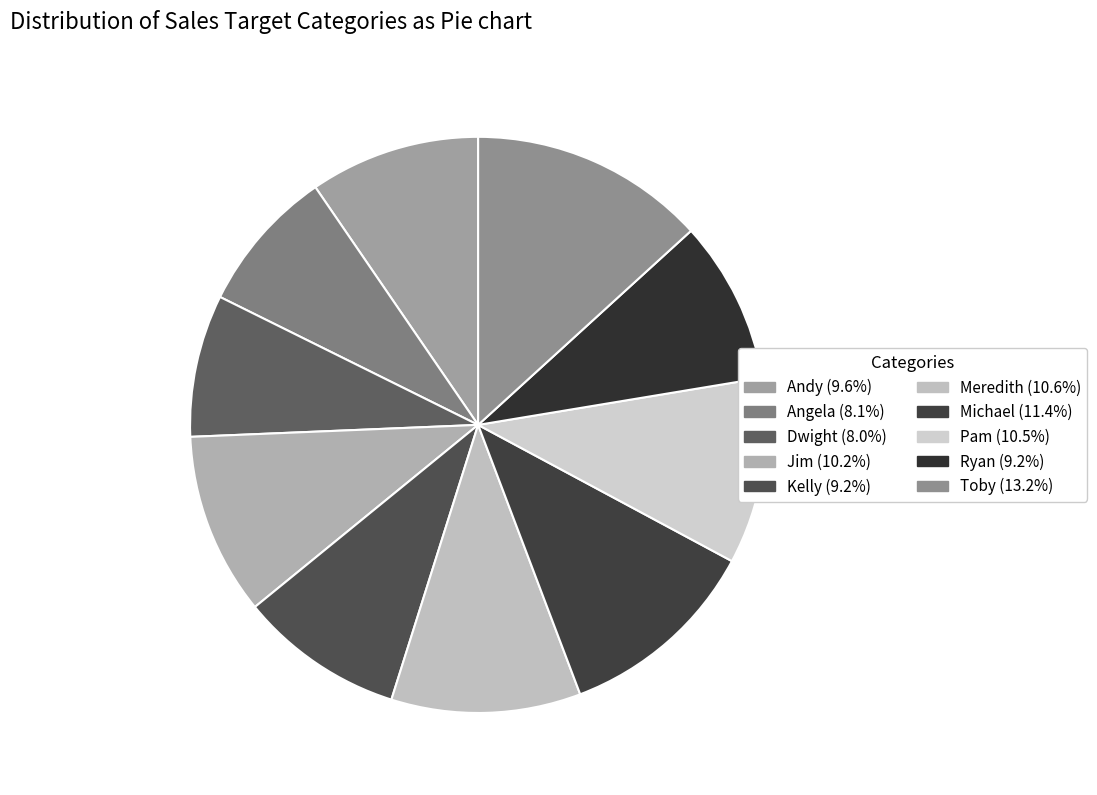

What is the total percentage of Pam and Angela?

18.6%